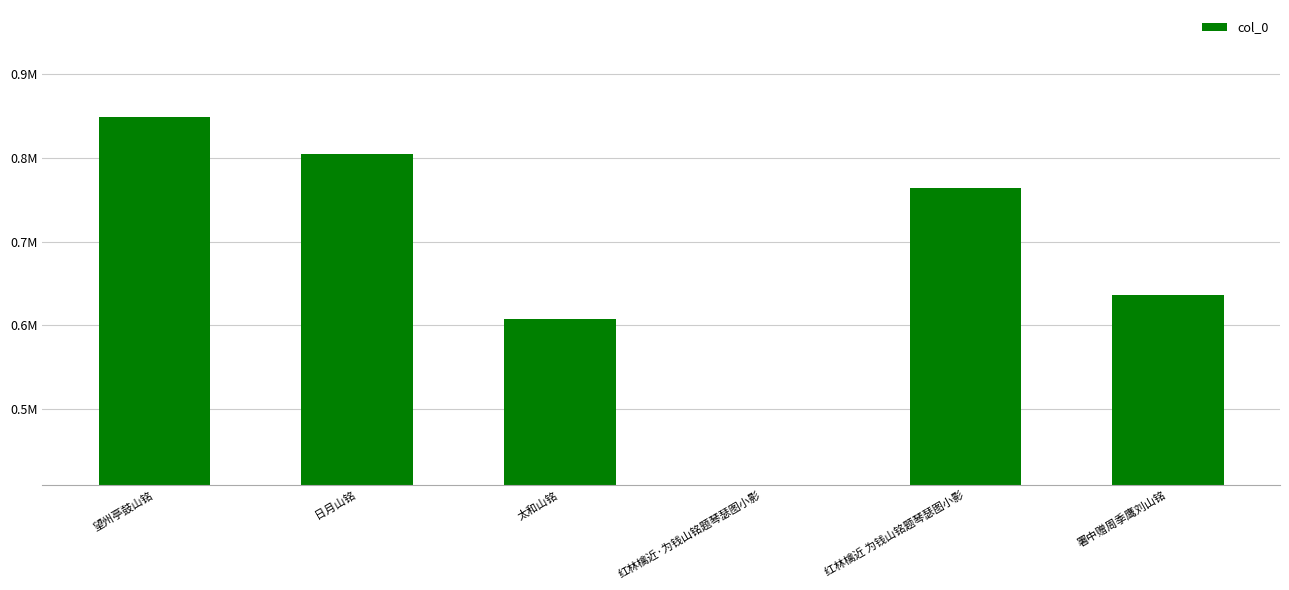

What is the change in value from 望州亭鼓山铭 to 红林檎近·为钱山铭题琴瑟图小影?

-492386